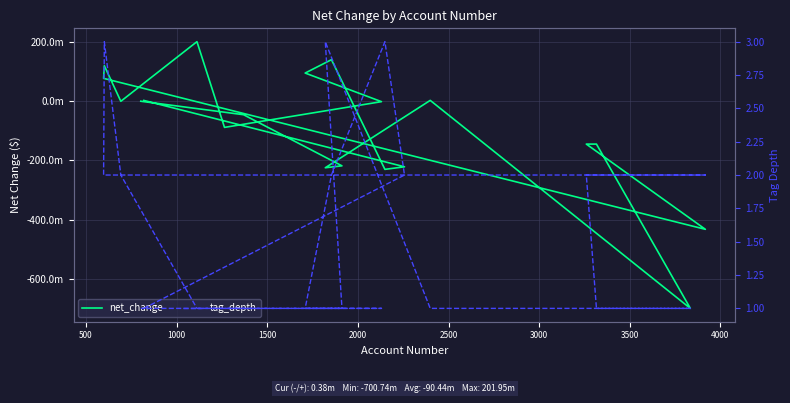

Which series has the widest spread of values?

net_change